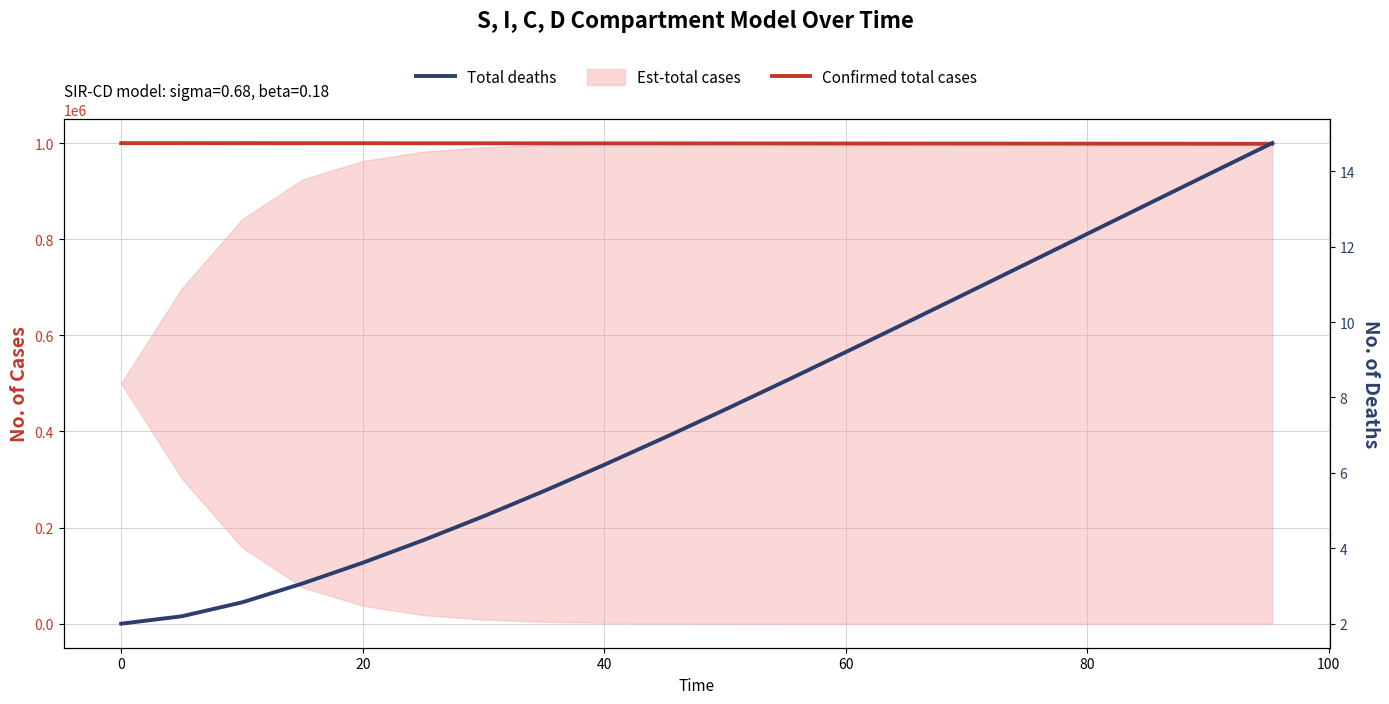

What is the maximum value for Confirmed total cases?

999800.0